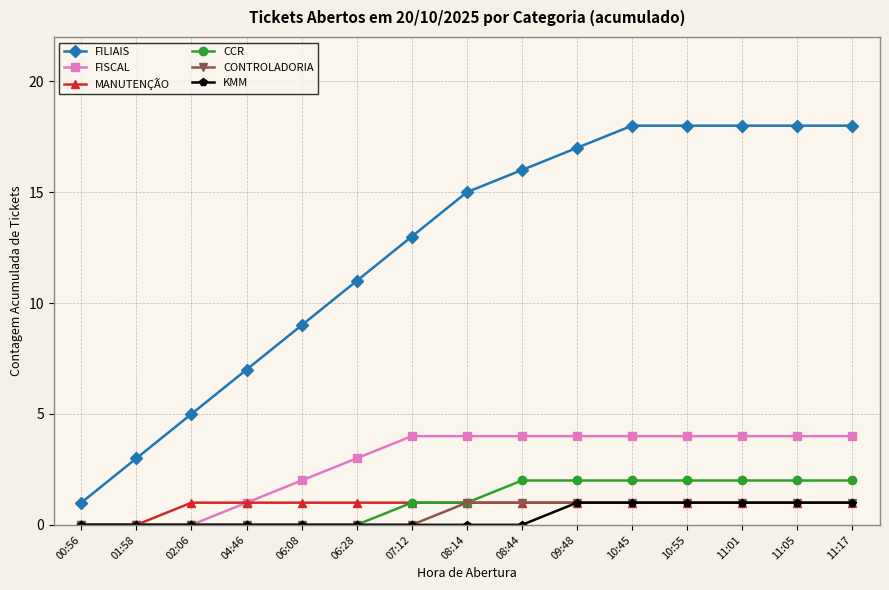

Is this an area chart (filled region under the line)?

No